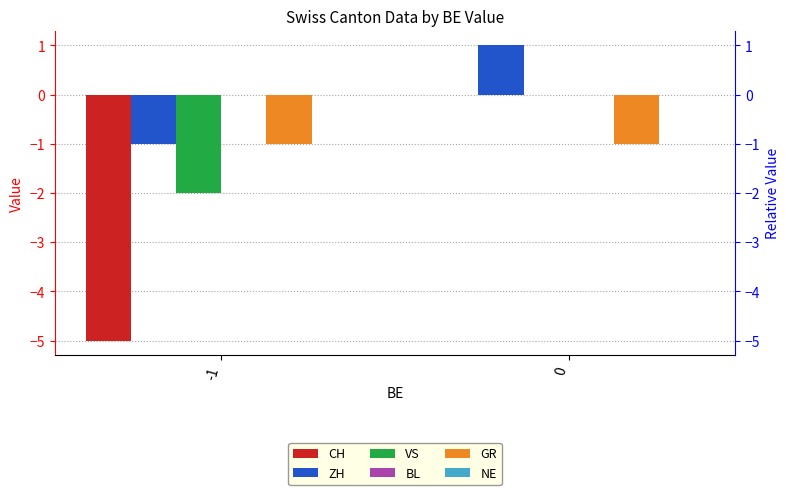

What is the smallest value displayed?

-5